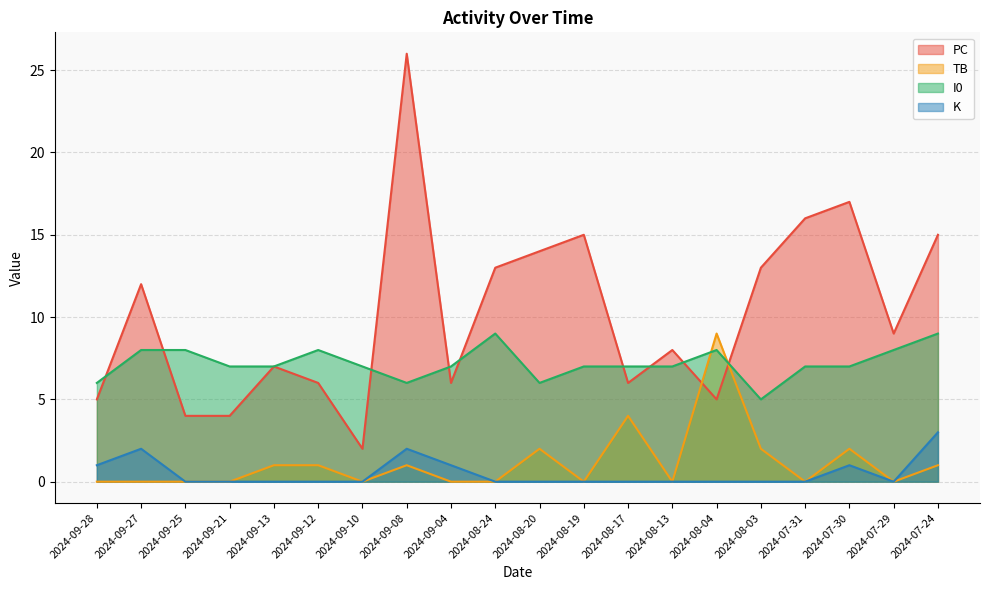

Where is K nearest to the value 1?

2024-09-28